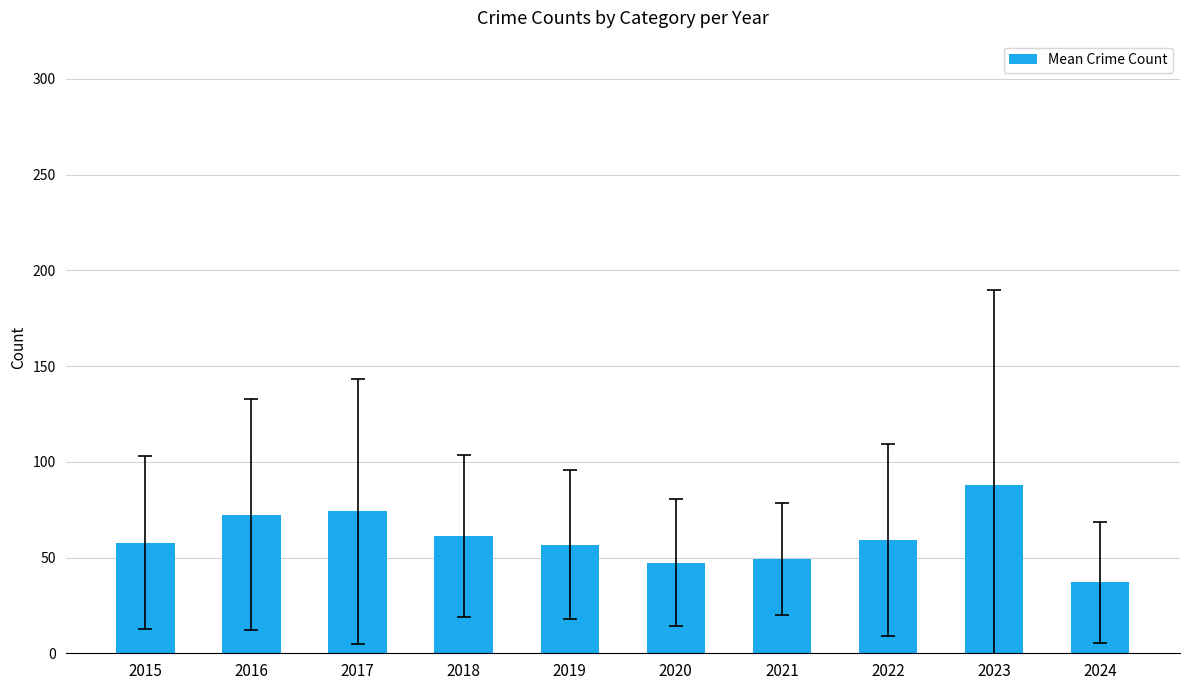

How many data points are less than 59?

5